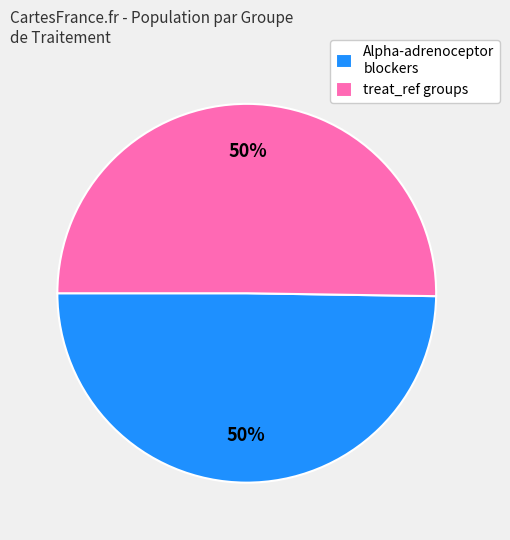

True or false: treat_ref groups accounts for 50% of the total.

True